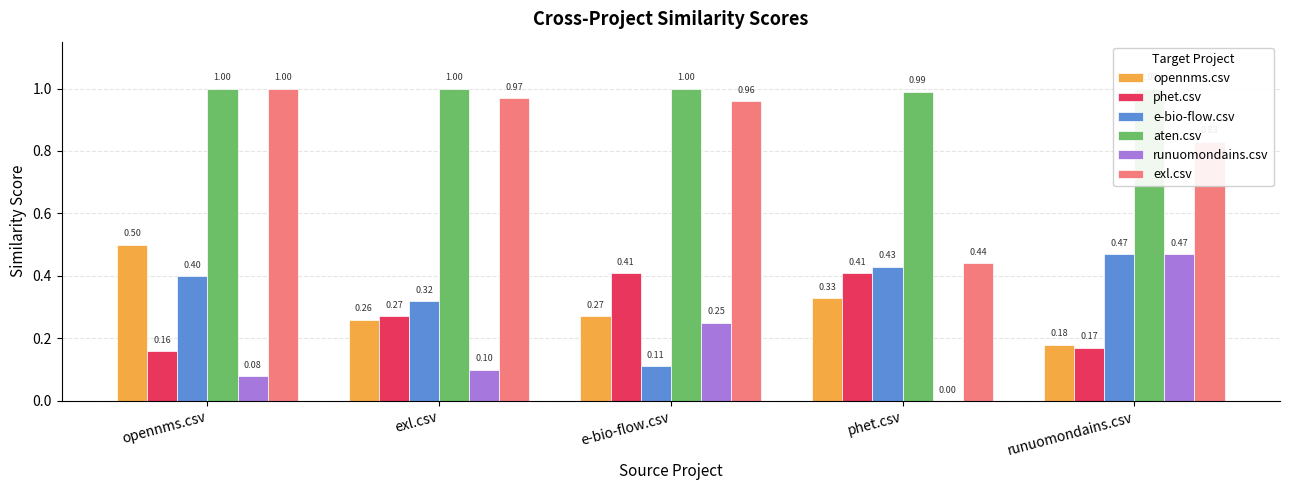

True or false: exl.csv has a value of 1.0 at exl.csv.

True